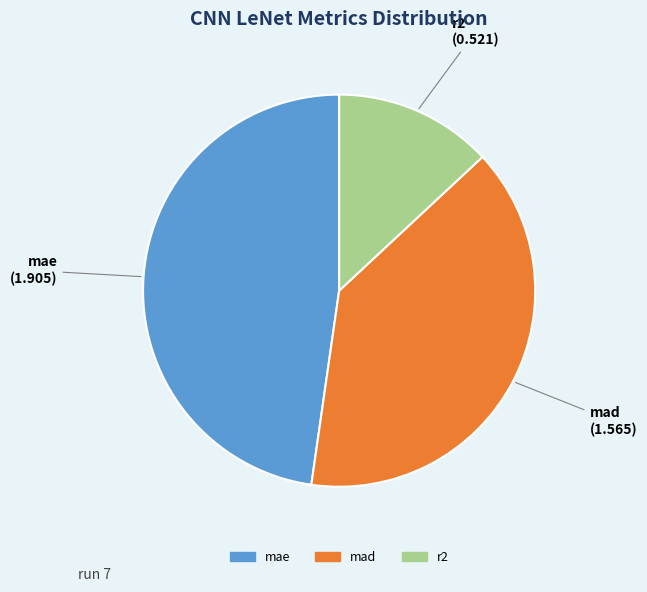

Which slice is the largest?

mae